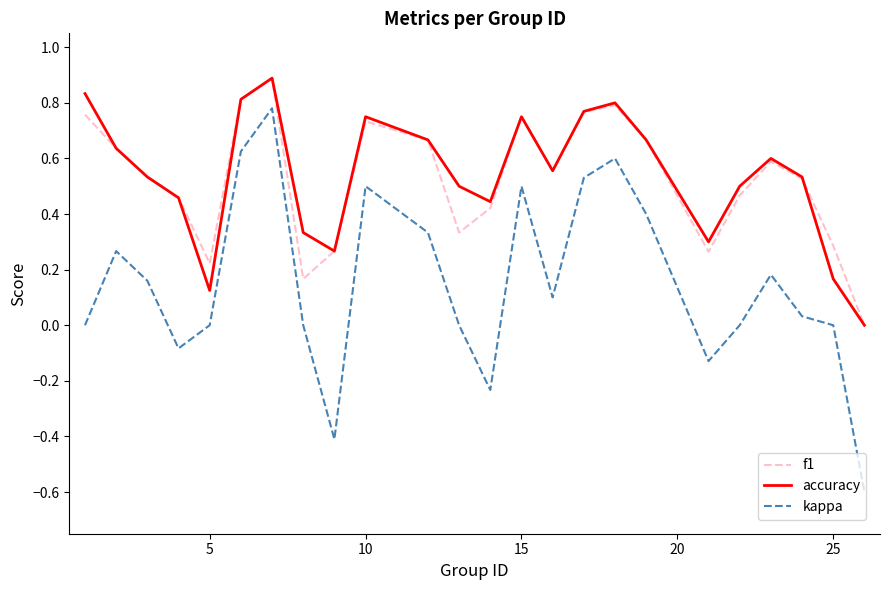

What is the sum of all f1 values?

12.6